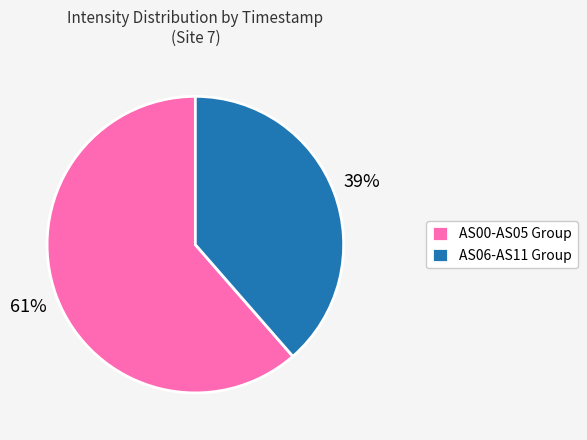

Which slice is the largest?

AS00-AS05 Group